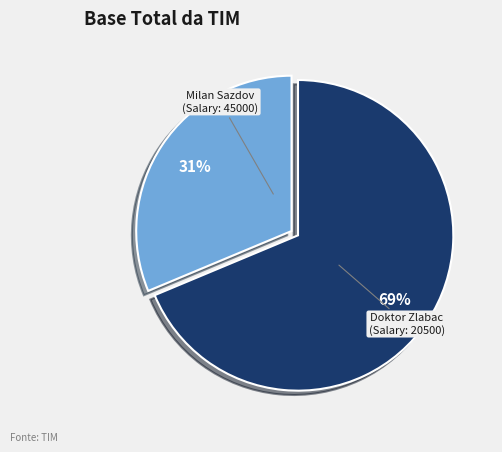

Is there any slice that represents more than half of the pie?

Yes